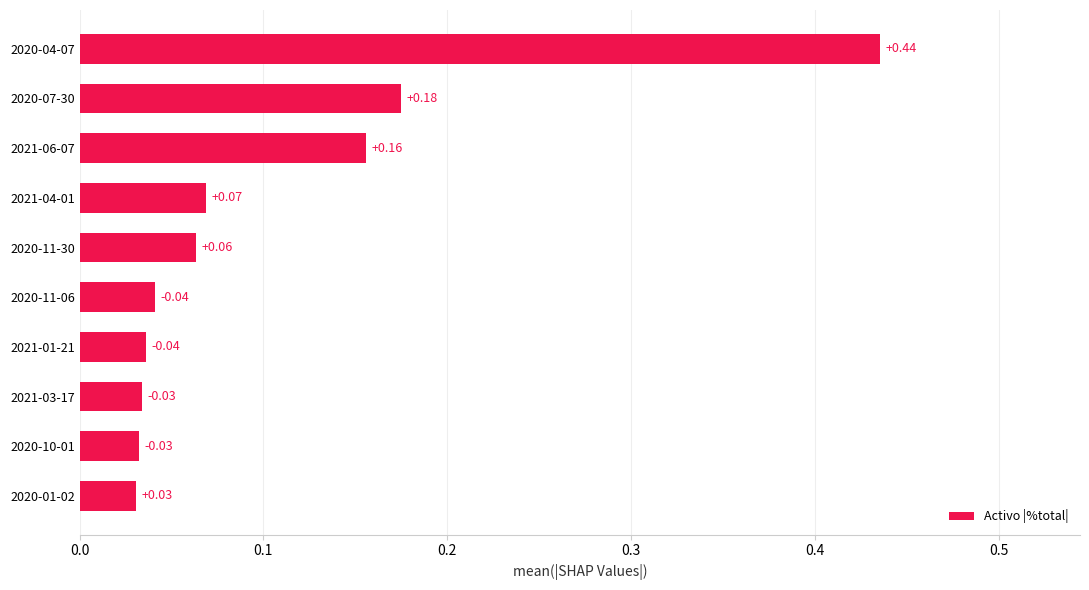

Which has a higher value, 2020-04-07 or 2021-01-21?

2020-04-07